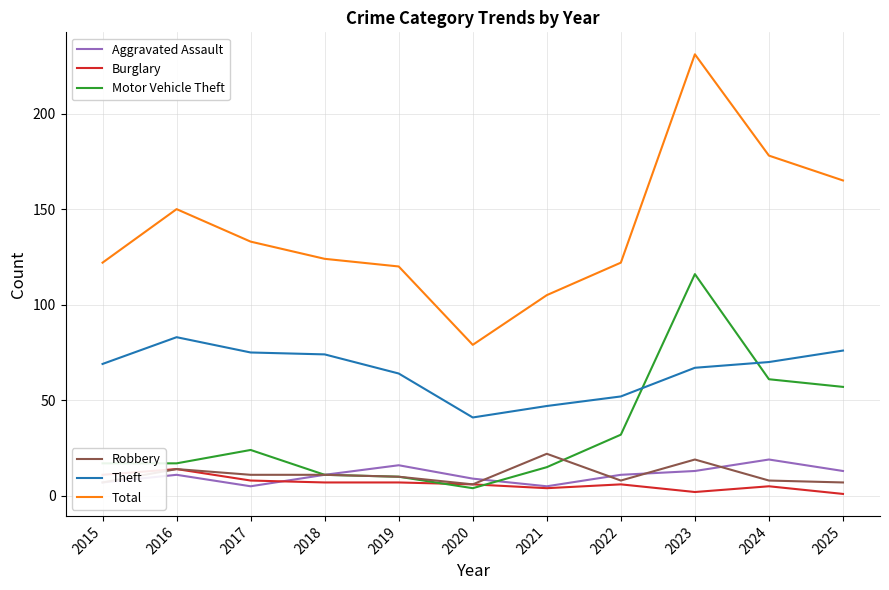

At which category is the sum across all series the highest?

2023